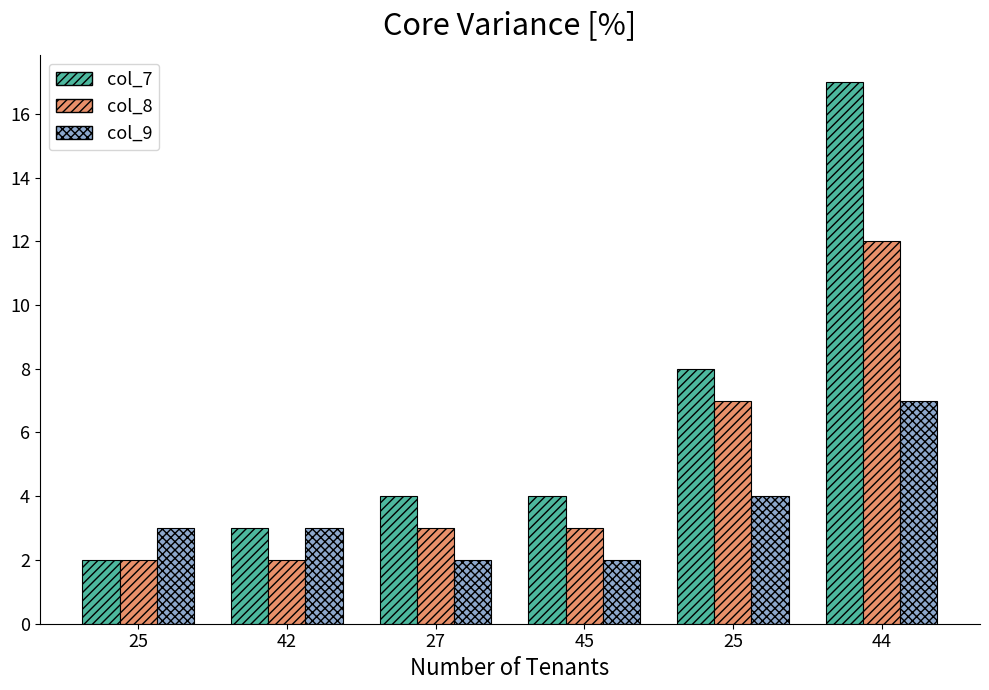

How many categories are shown in the chart?

6